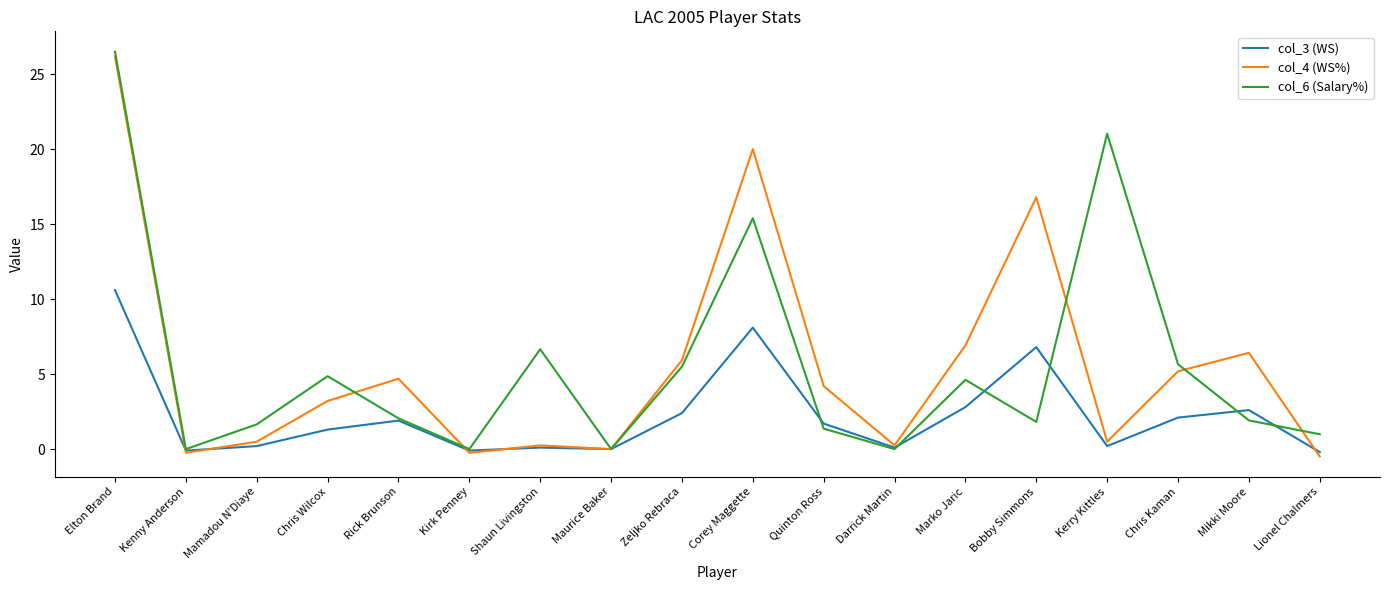

Between Chris Wilcox and Chris Kaman, which series saw the biggest shift?

col_4 (WS%)